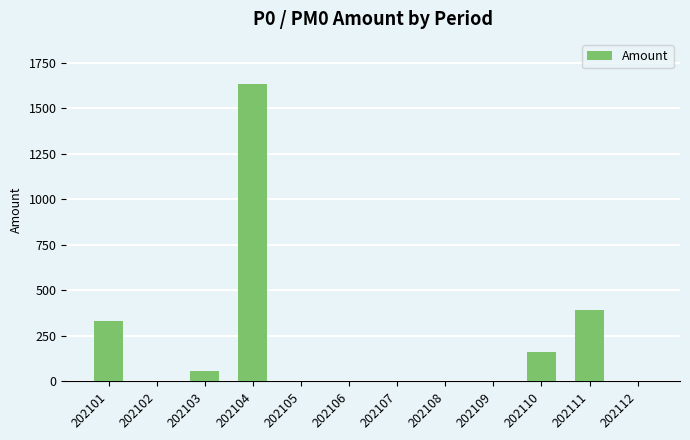

Are the bars horizontal?

No